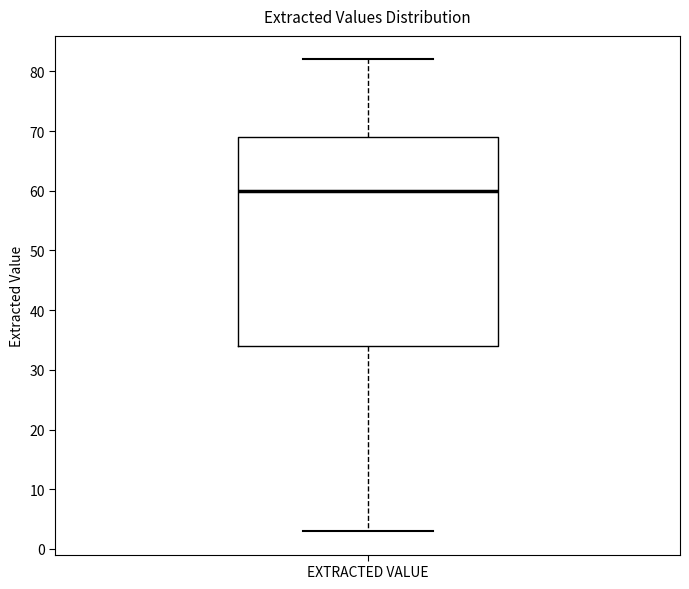

Read this box plot against the y-axis: the position of the median line, the range covered by the box, and the ends of both whiskers. The values are not printed on the chart, so give them approximately, as read against the axis.

median 60, box 34 to 69, whiskers 3 to 82